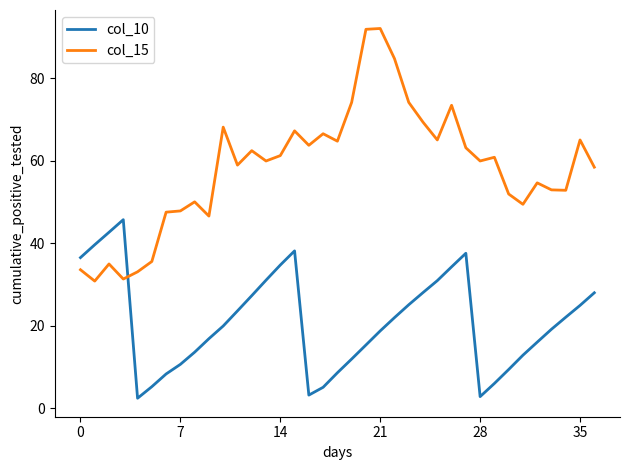

After their last crossing, which series has the higher values: col_15 or col_10?

col_15